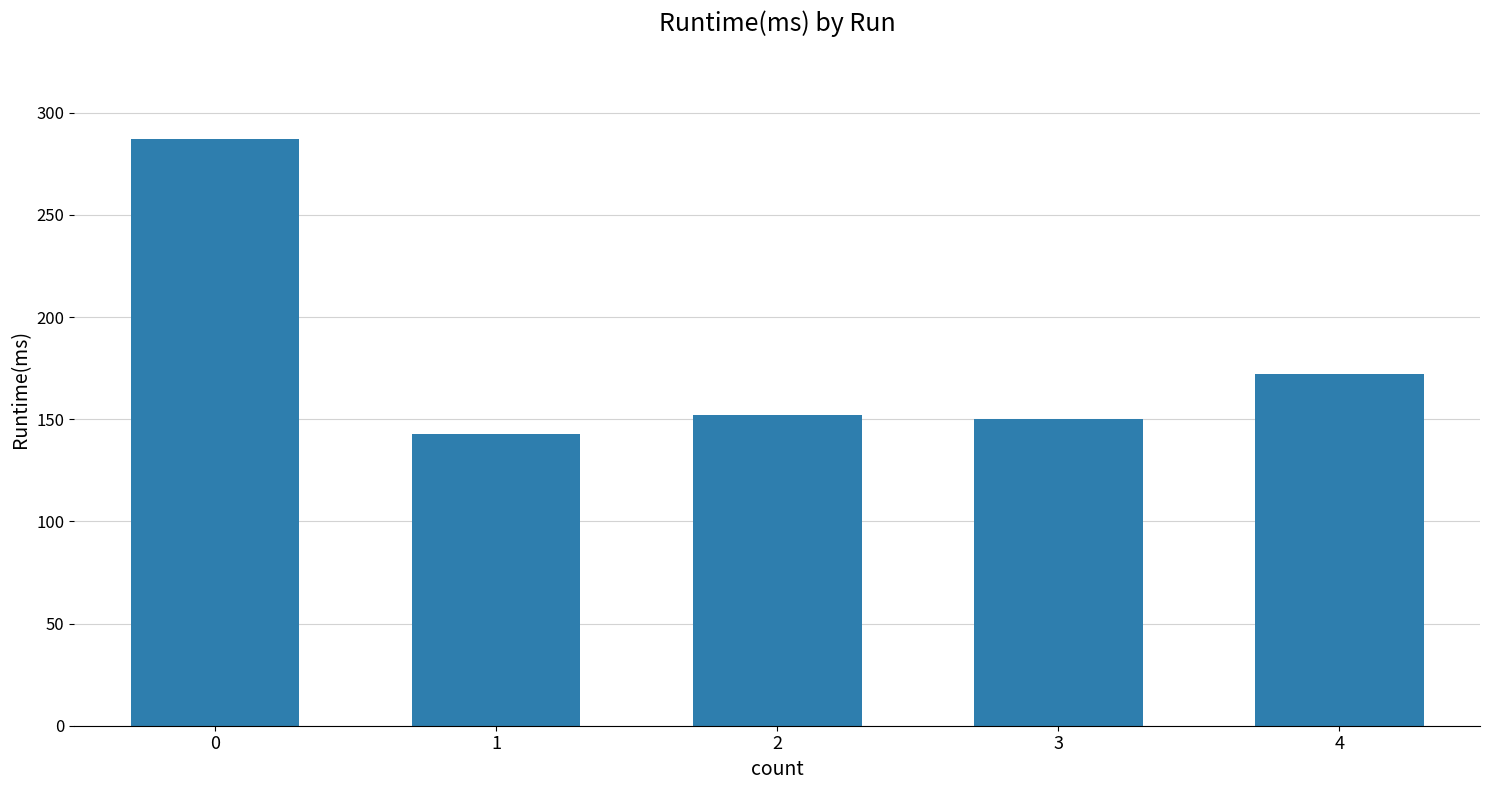

Is it true that the value at 0 is 175?

False